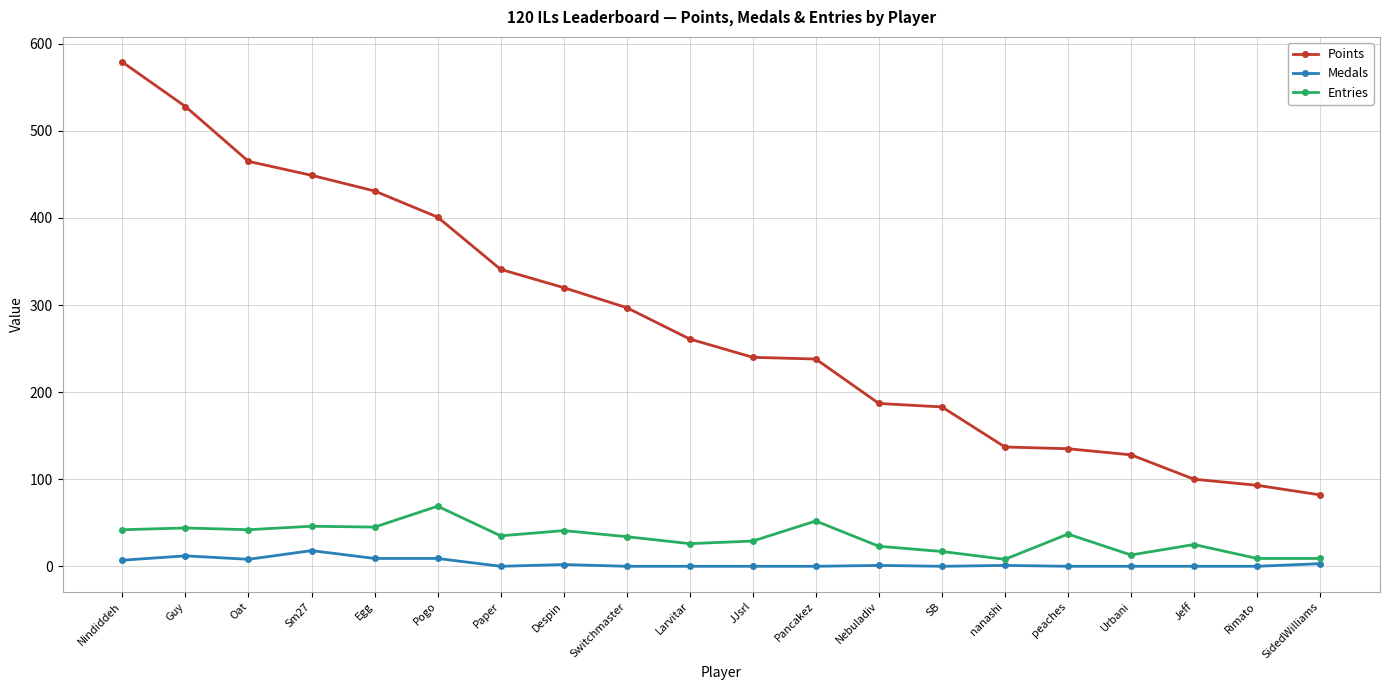

Where does the Medals series first go above 1?

Nindiddeh